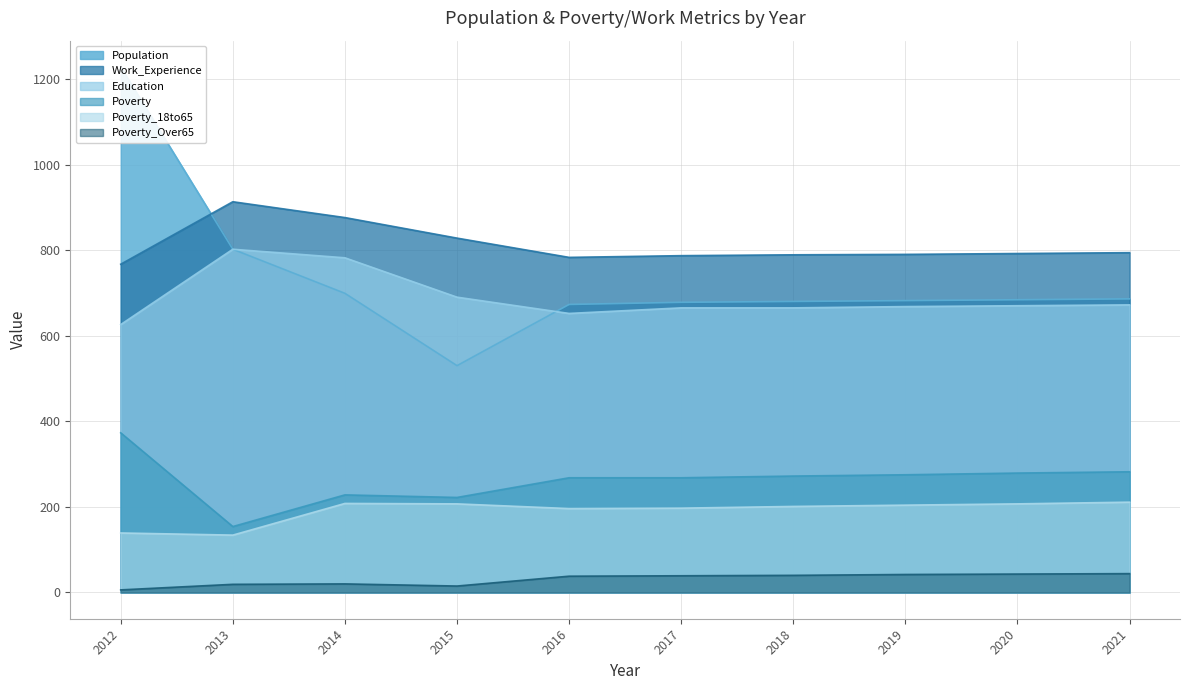

How many categories are shown in the chart?

10